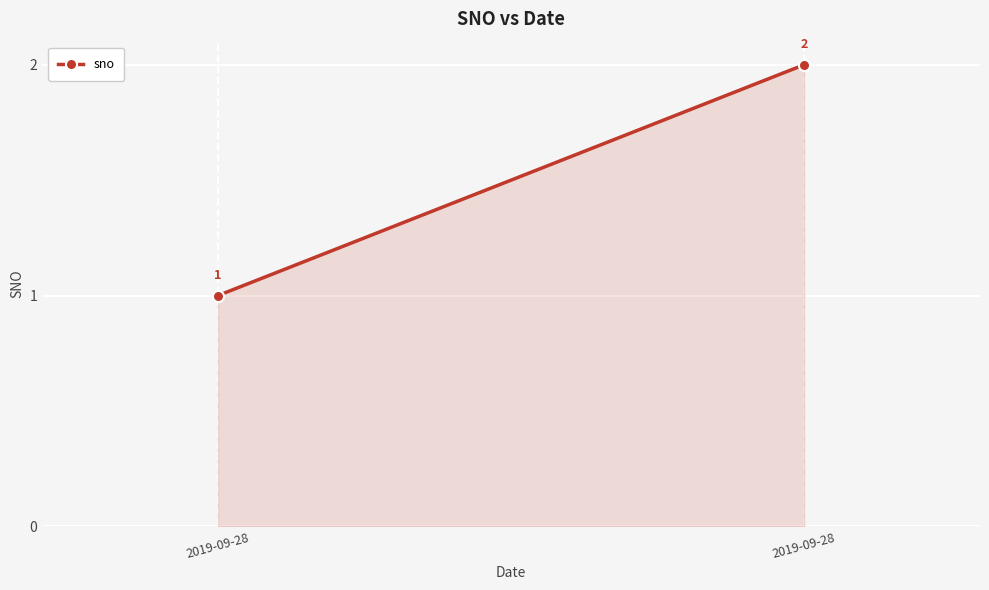

At which category does the chart reach its minimum across all series?

2019-09-28